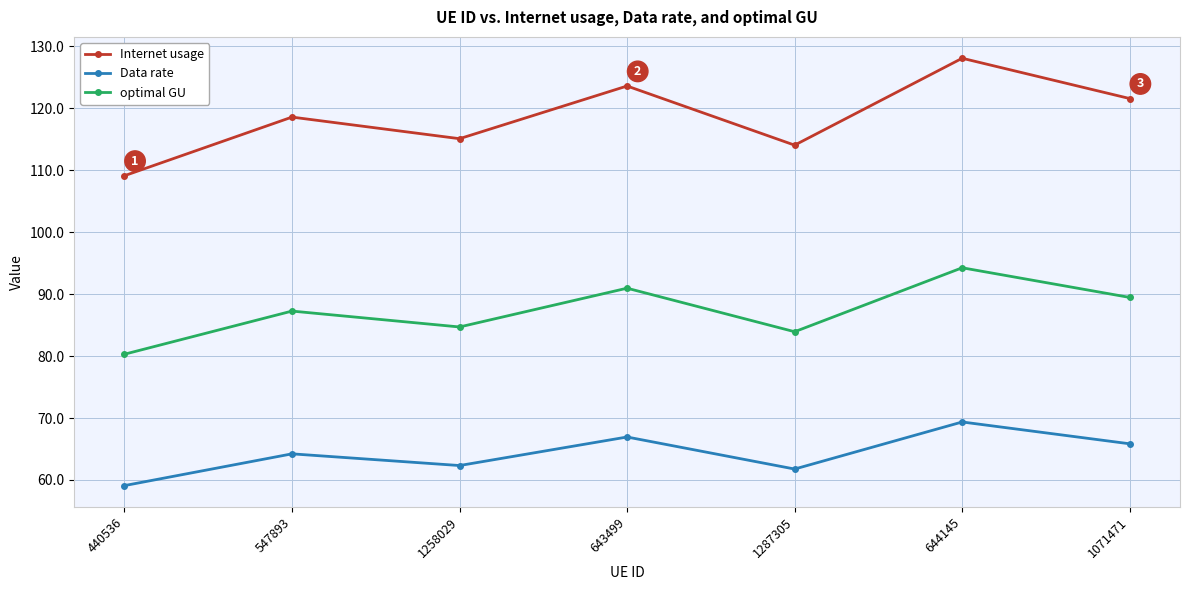

Between 440536 and 644145, which series saw the biggest shift?

Internet usage